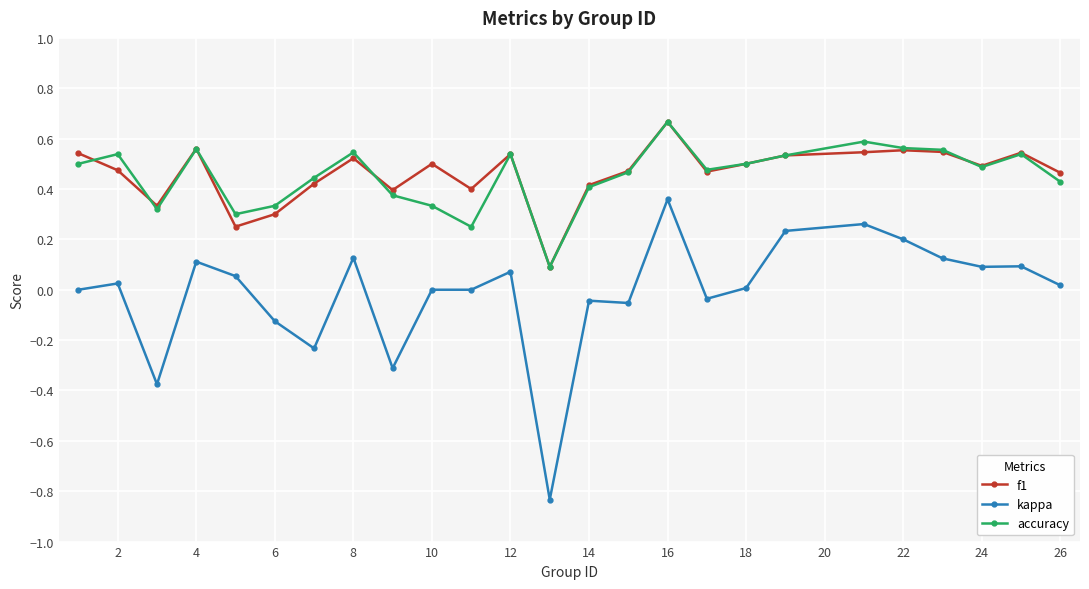

True or false: kappa and f1 intersect in this chart.

False